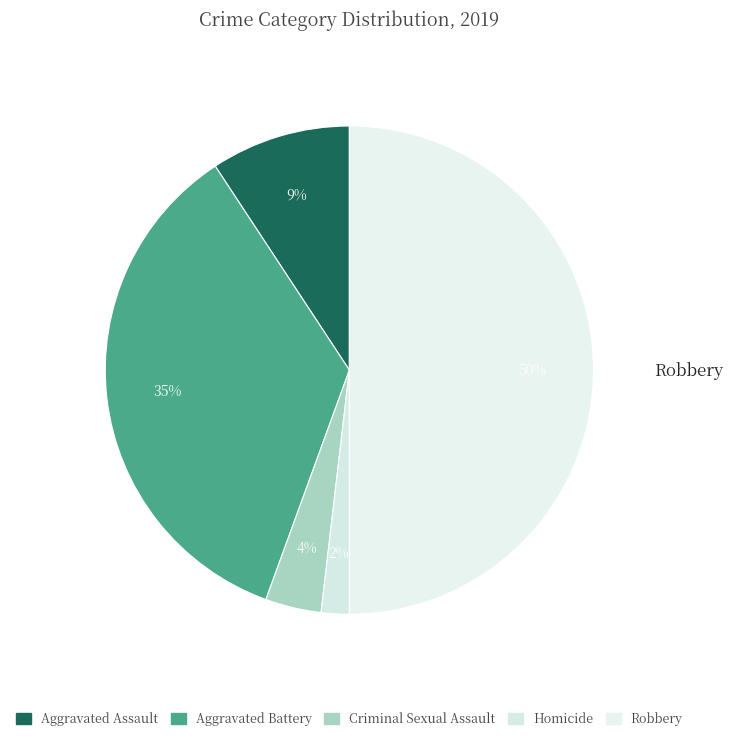

To the nearest percent, what percentage of the pie is Homicide?

2%